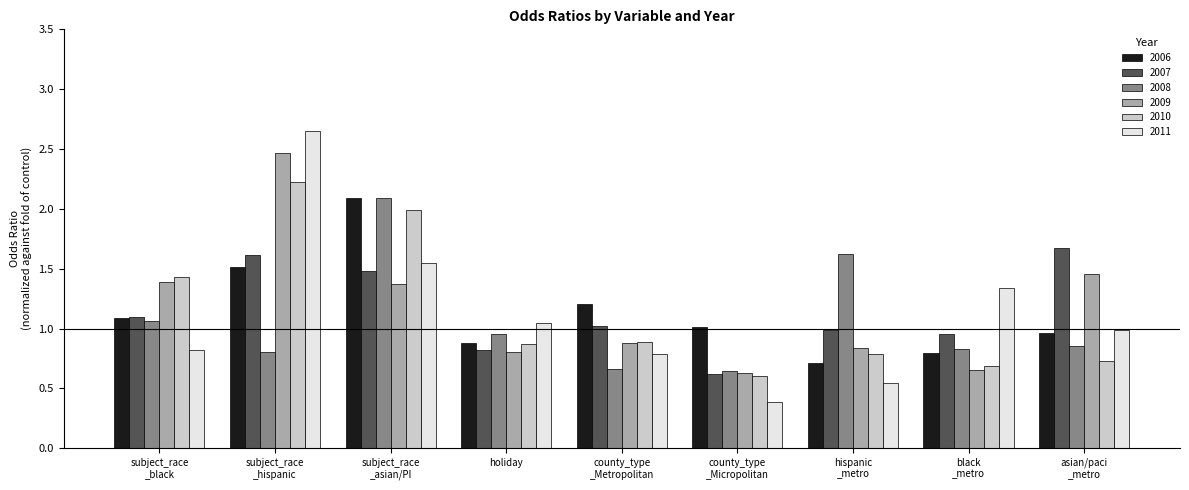

What is the difference between the maximum and minimum values in the 2008 series?

1.4